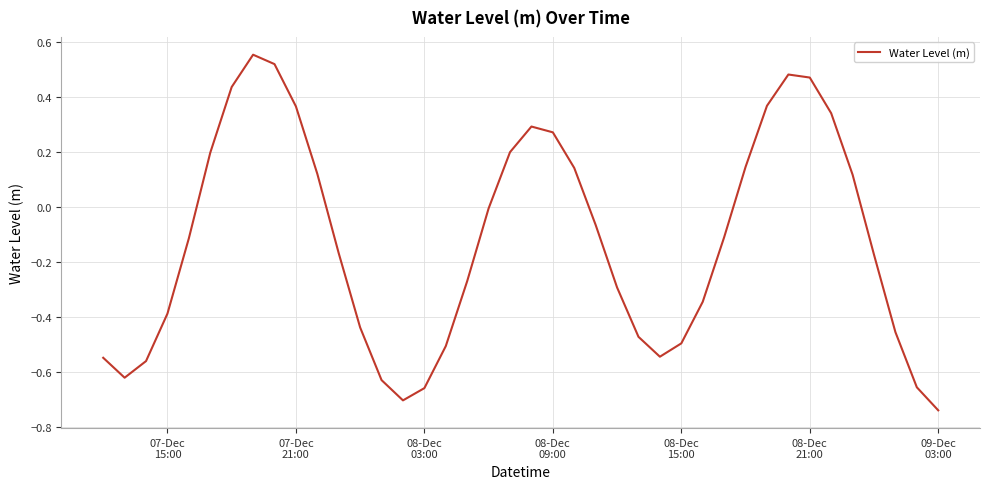

What is the difference between the maximum and minimum values?

1.3